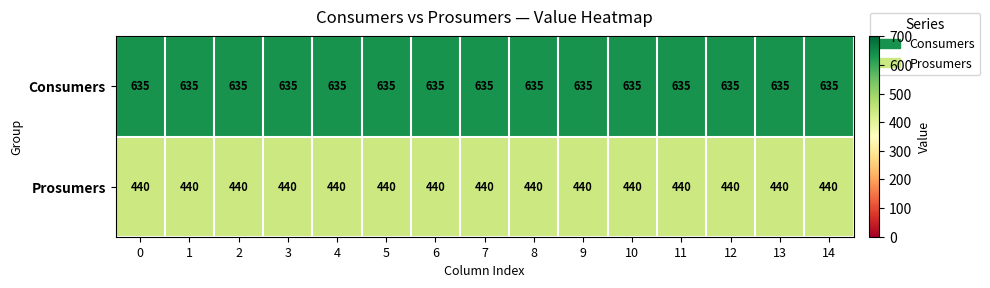

List the series in order of their overall mean, highest first.

Consumers, Prosumers